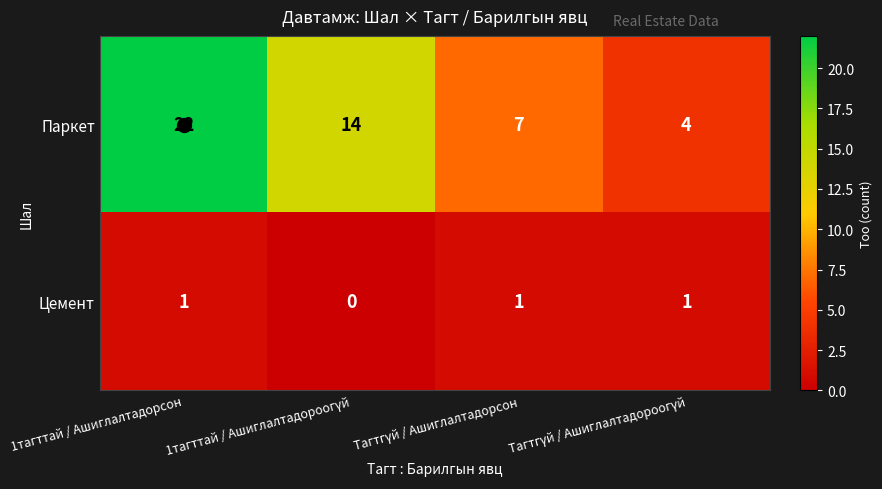

List the series in order of their overall mean, lowest first.

Цемент, Паркет